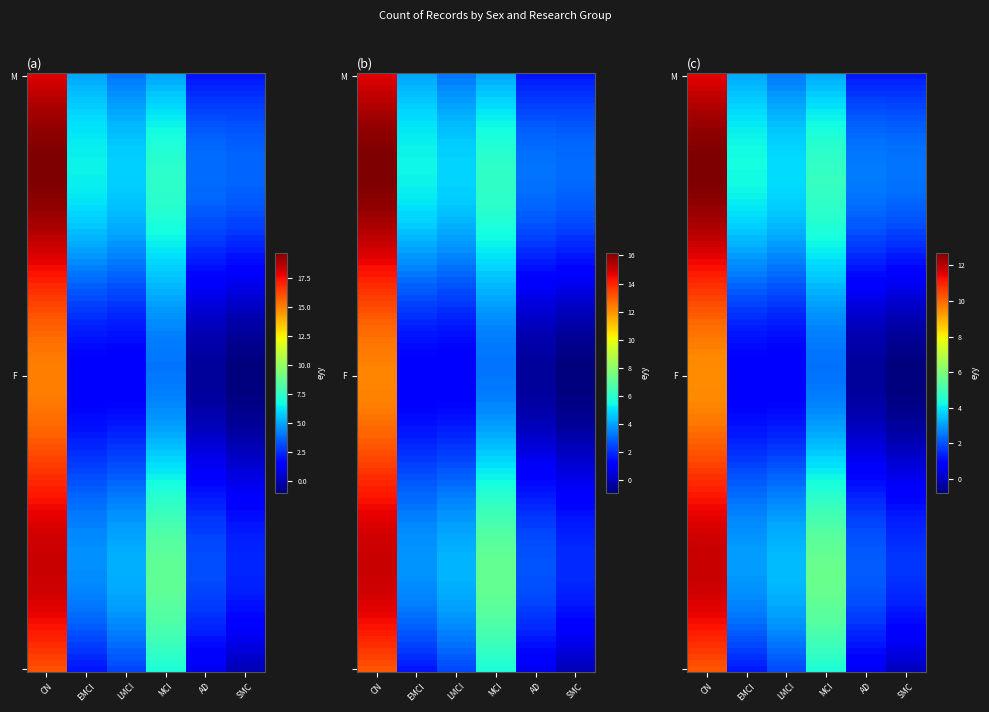

Reading left to right, extract all data points from this chart.

18	5	4	5	2	2	16	2	3	7	1	0